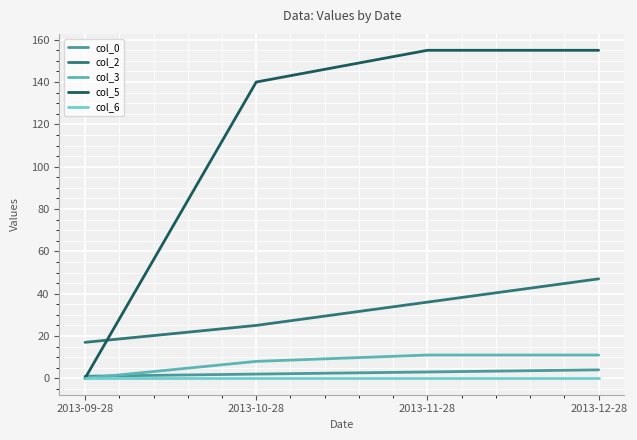

What is the difference between the highest and lowest values at 2013-12-28?

155